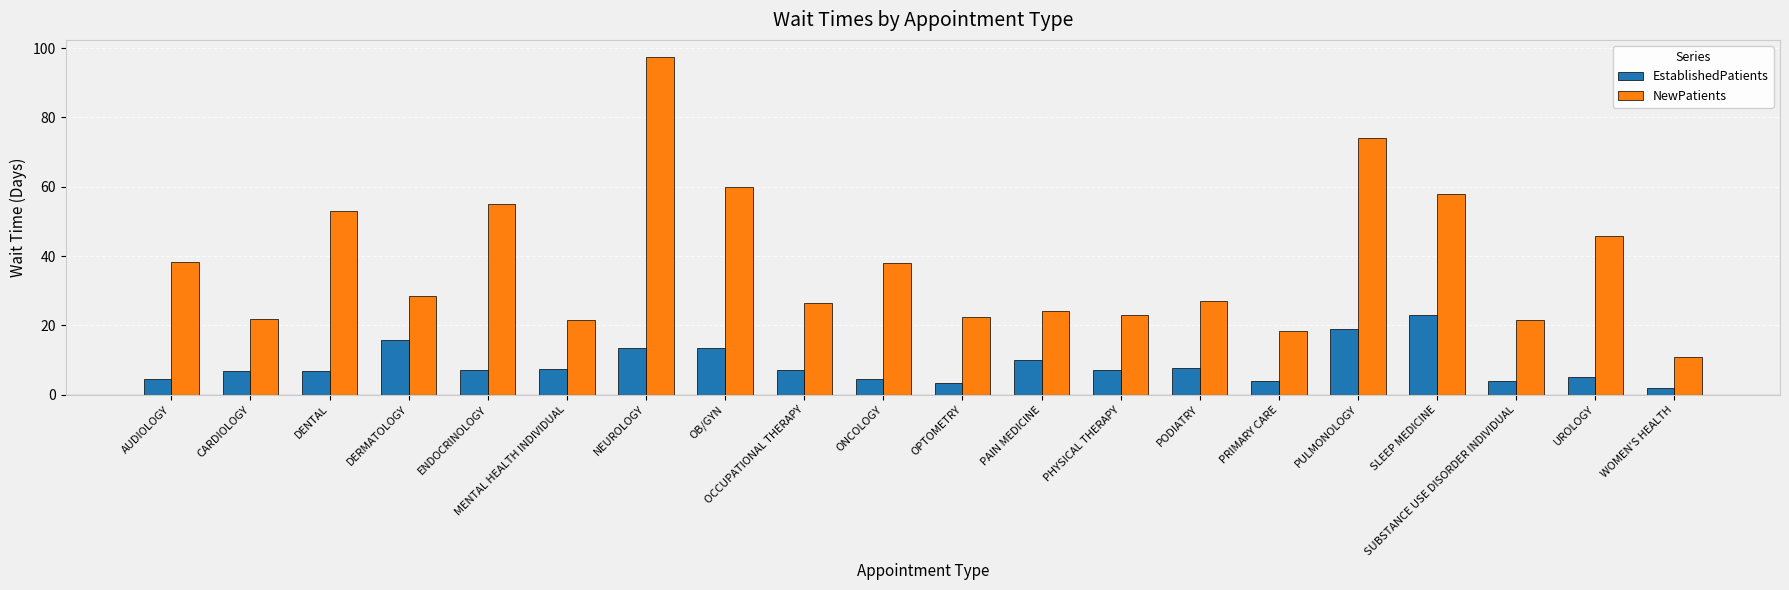

Between CARDIOLOGY and DENTAL, which series saw the biggest shift?

NewPatients